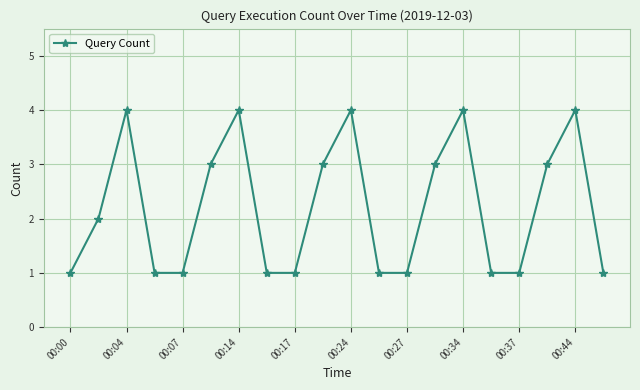

What is the value of the 13th point from the left?

1